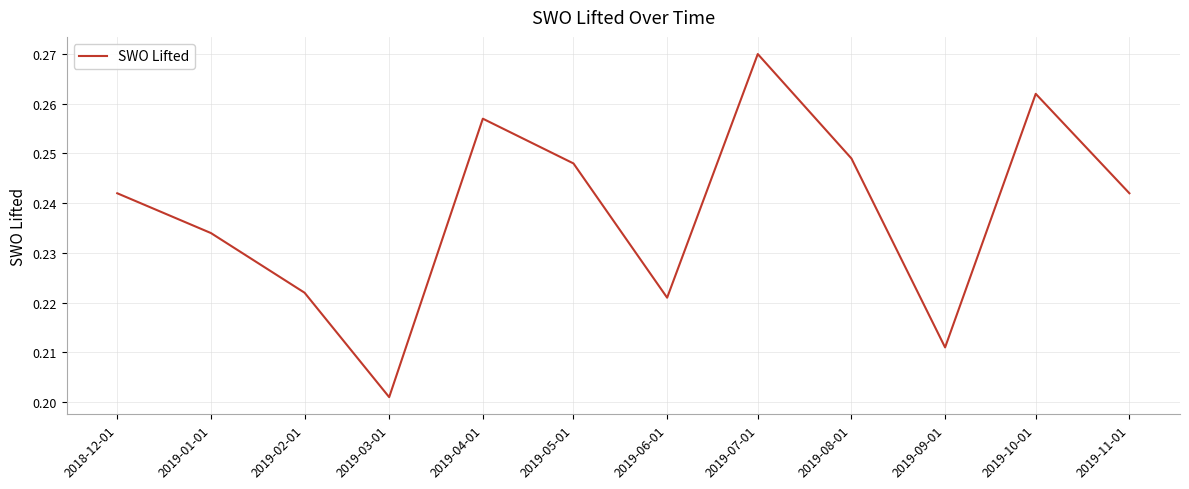

What position from the right is 2019-05-01?

7